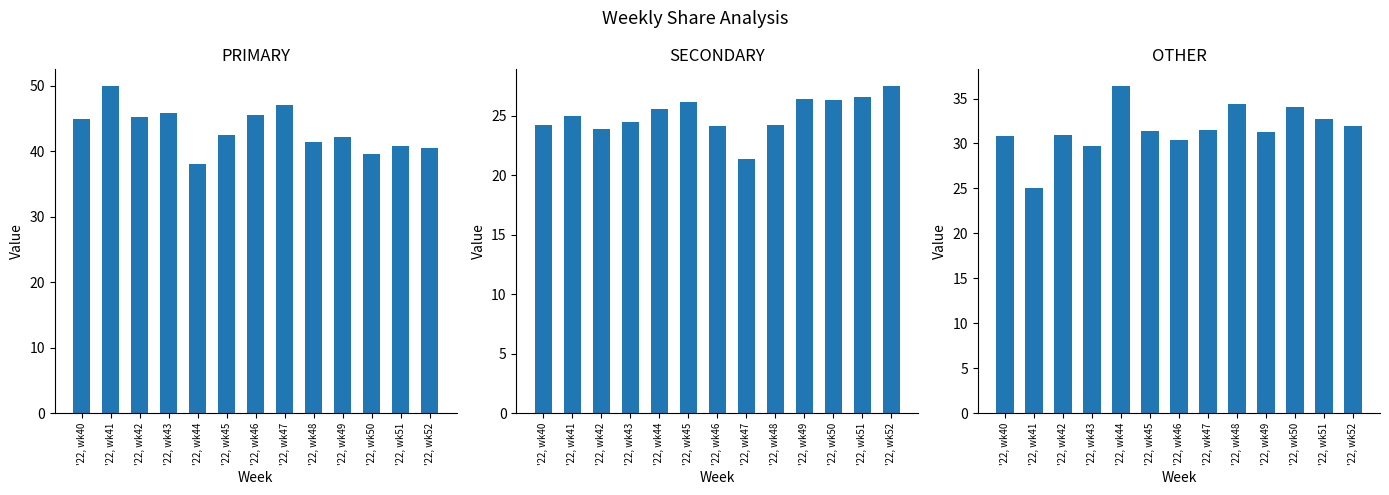

Which series changed the most between '22, wk41 and '22, wk49?

PRIMARY